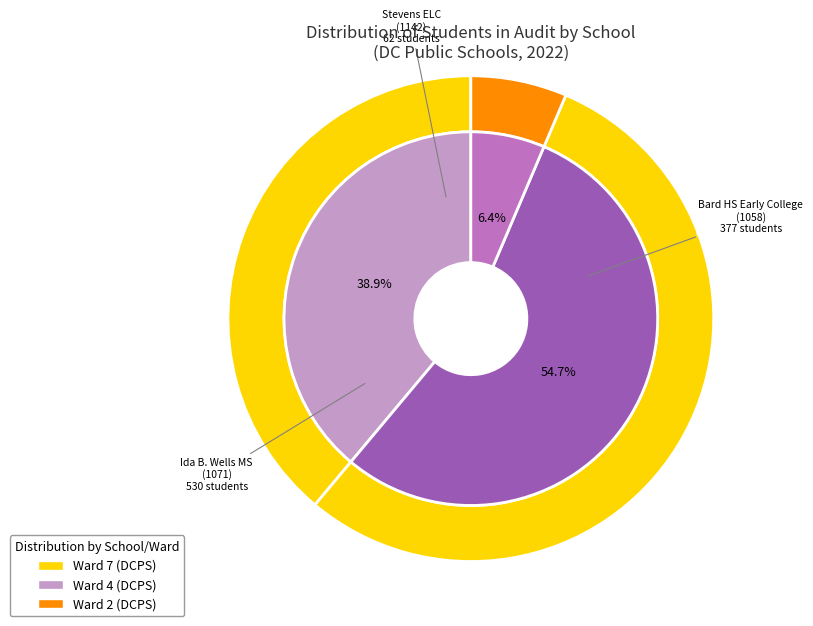

To the nearest percent, what is the difference between the largest and smallest slice percentages?

48%